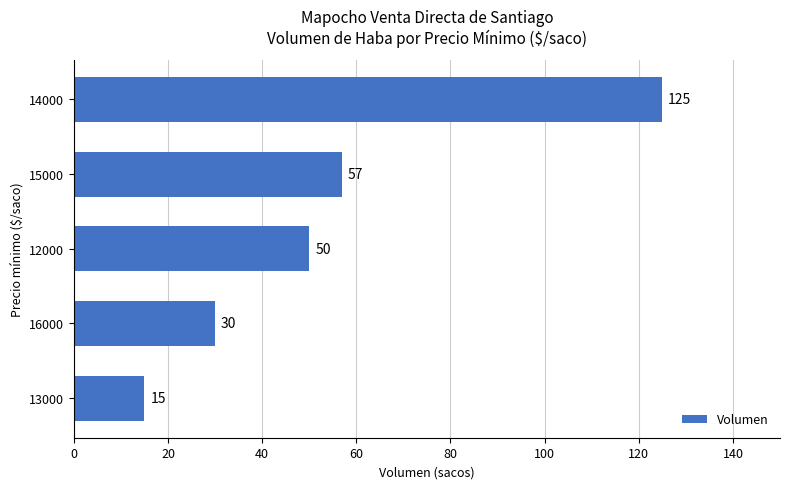

What is the maximum value shown in the chart?

125